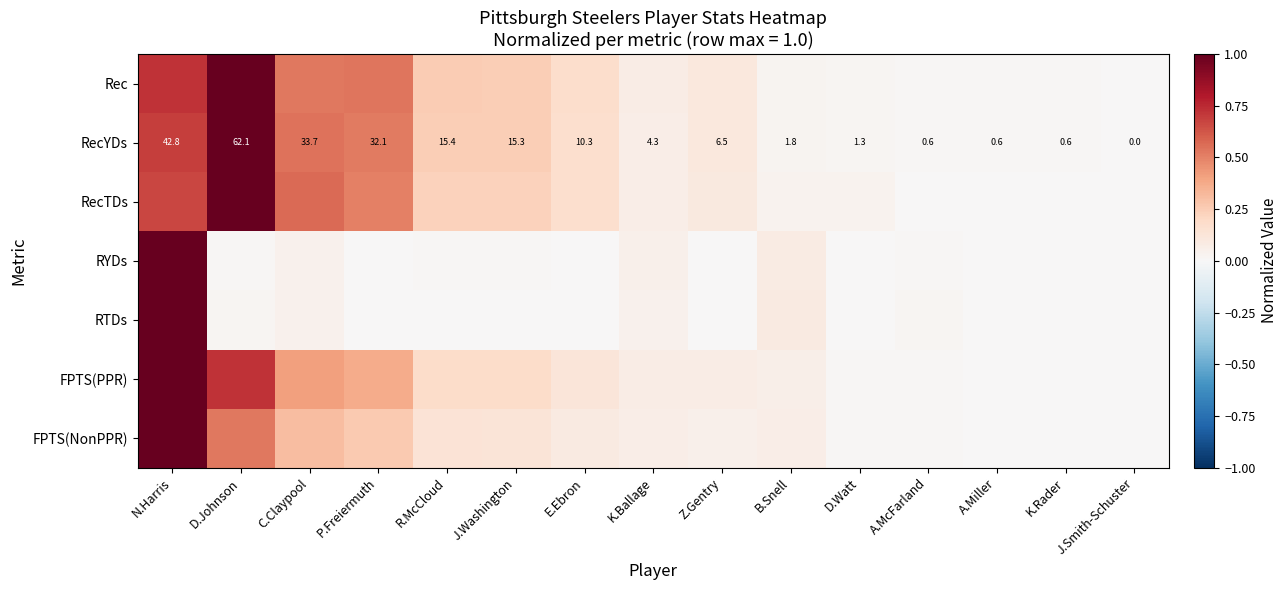

At which label does RecYDs reach its peak?

D.Johnson